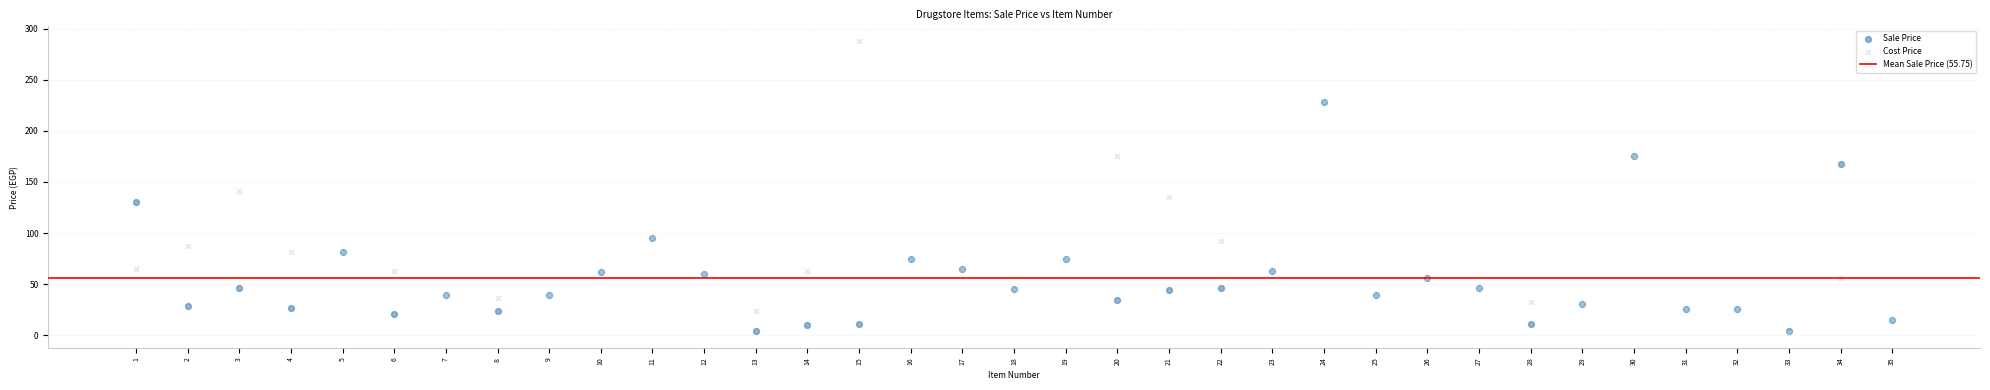

Across all series, what Y value is closest to 145?

141.0